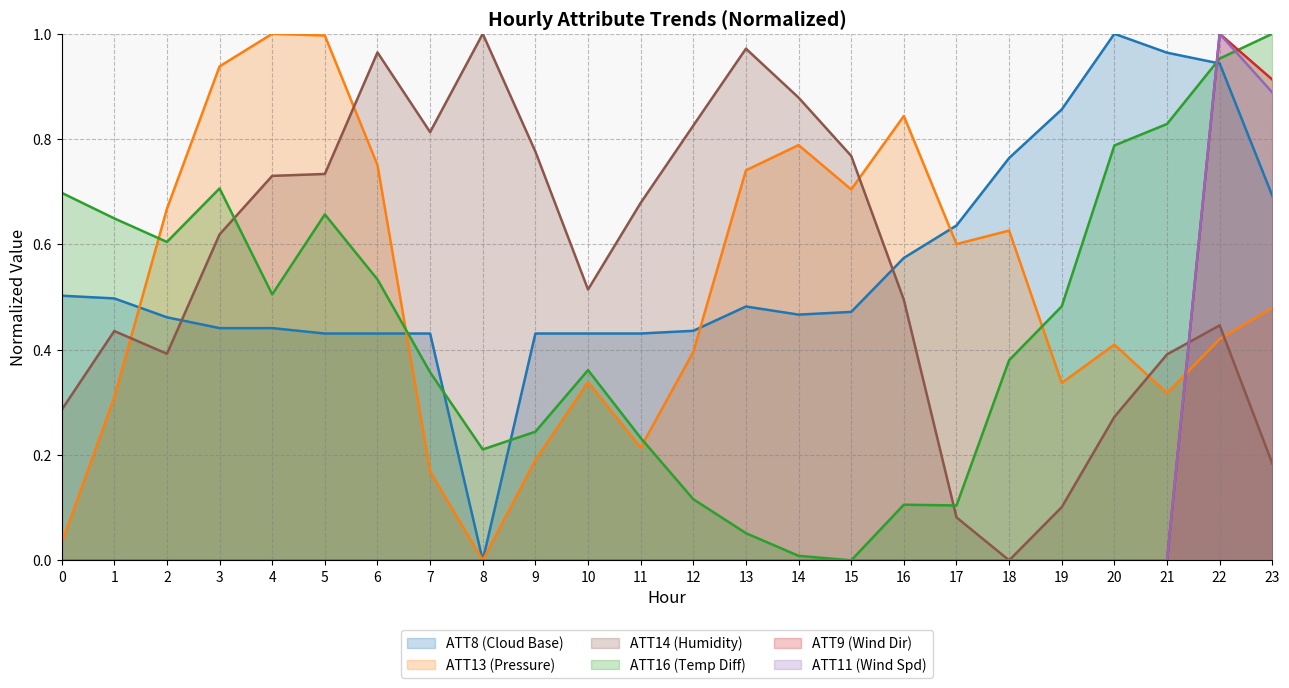

At how many categories does at least one series exceed 0?

24